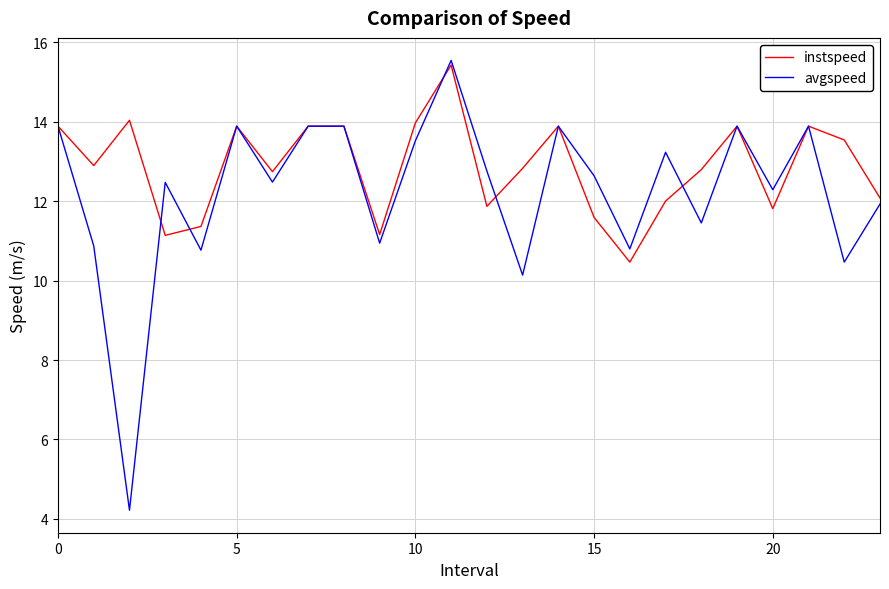

Count the number of categories in the chart.

24